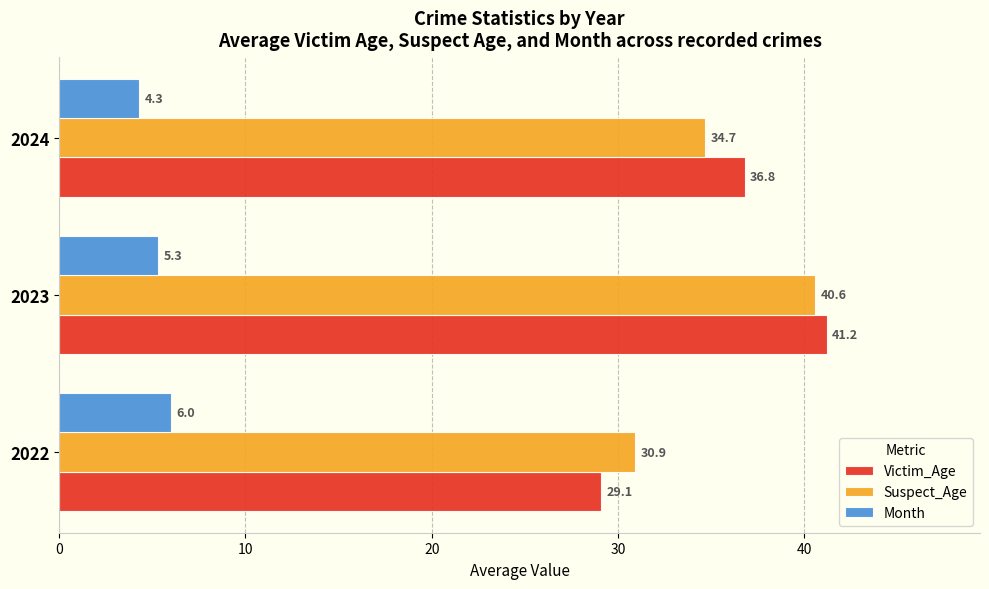

At 2023, list the series in order from smallest to largest.

Month, Suspect_Age, Victim_Age